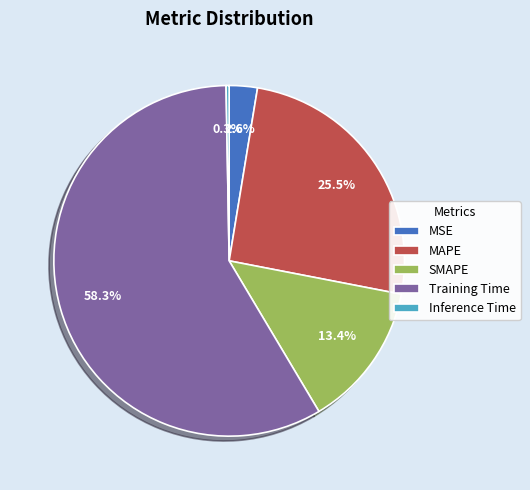

How many slices are in this pie chart?

5